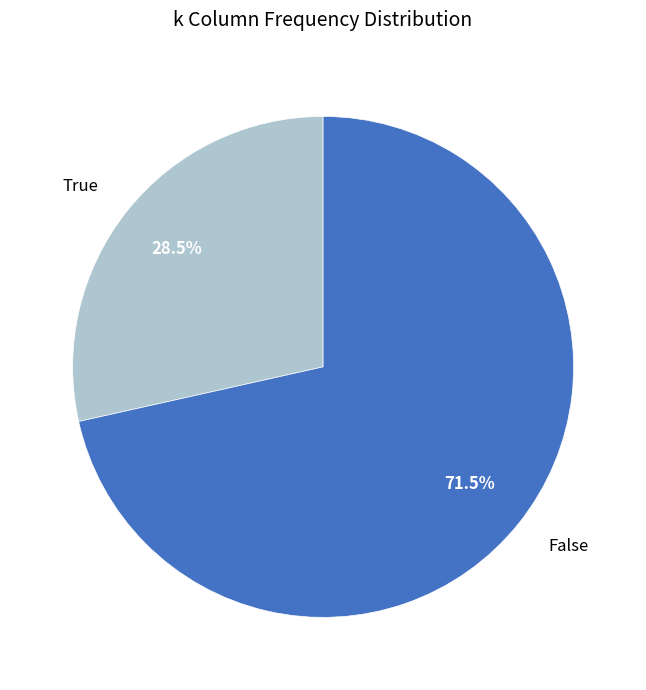

The False slice represents 86% of the pie. True or false?

False